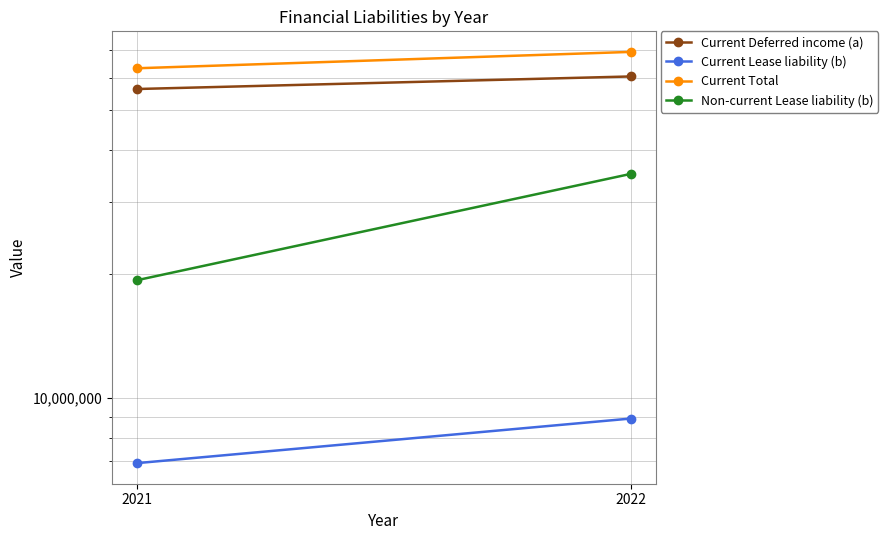

What is the total value across all series at 2022?

173655838